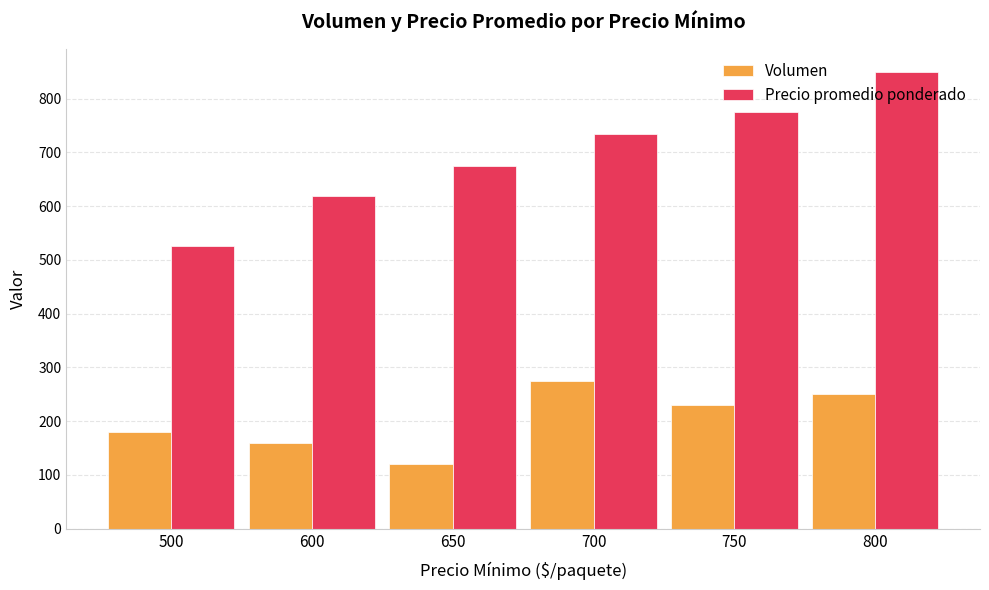

At which label does Precio promedio ponderado reach its minimum?

500